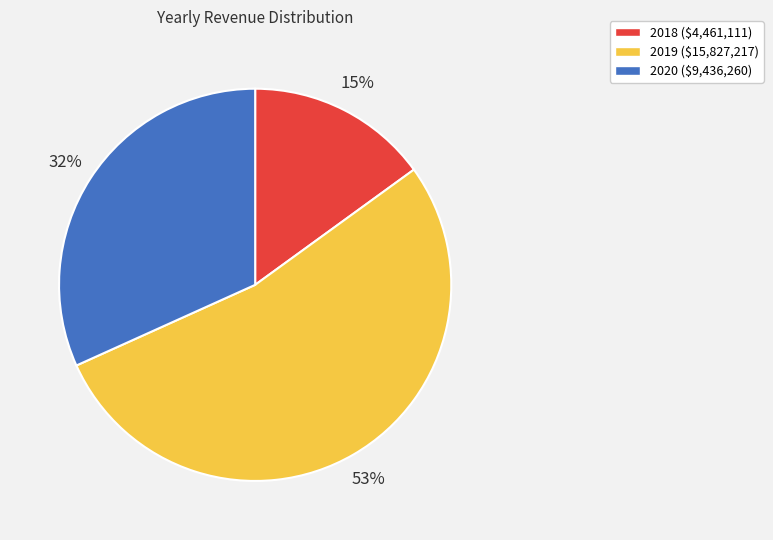

To the nearest percent, what is the average slice percentage?

33%